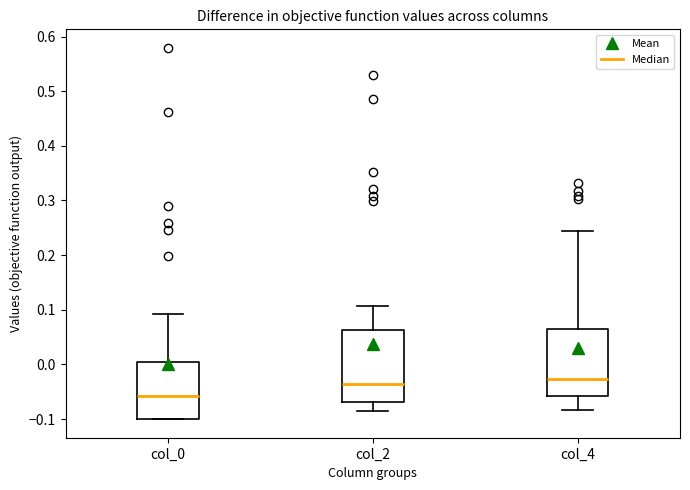

Reading left to right, transcribe this box plot: for each box, give where its median line is, the range the box spans, and where its two whiskers end, as read against the y-axis. The values are not printed on the chart, so give them approximately, as read against the axis.

col_0: median -0.06, box -0.10 to 0.01, whiskers -0.10 to 0.09
col_2: median -0.04, box -0.07 to 0.06, whiskers -0.09 to 0.11
col_4: median -0.03, box -0.06 to 0.07, whiskers -0.08 to 0.24